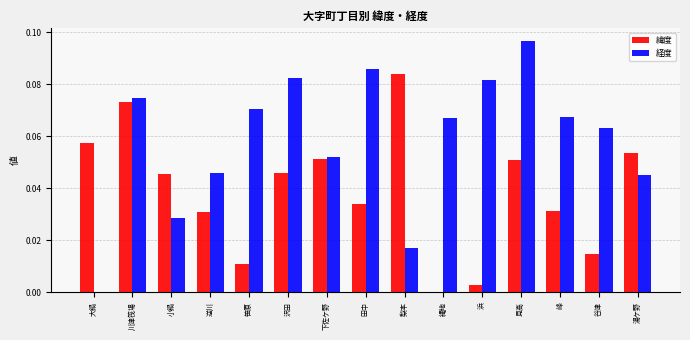

Which series changed the most between 大鍋 and 小鍋?

経度